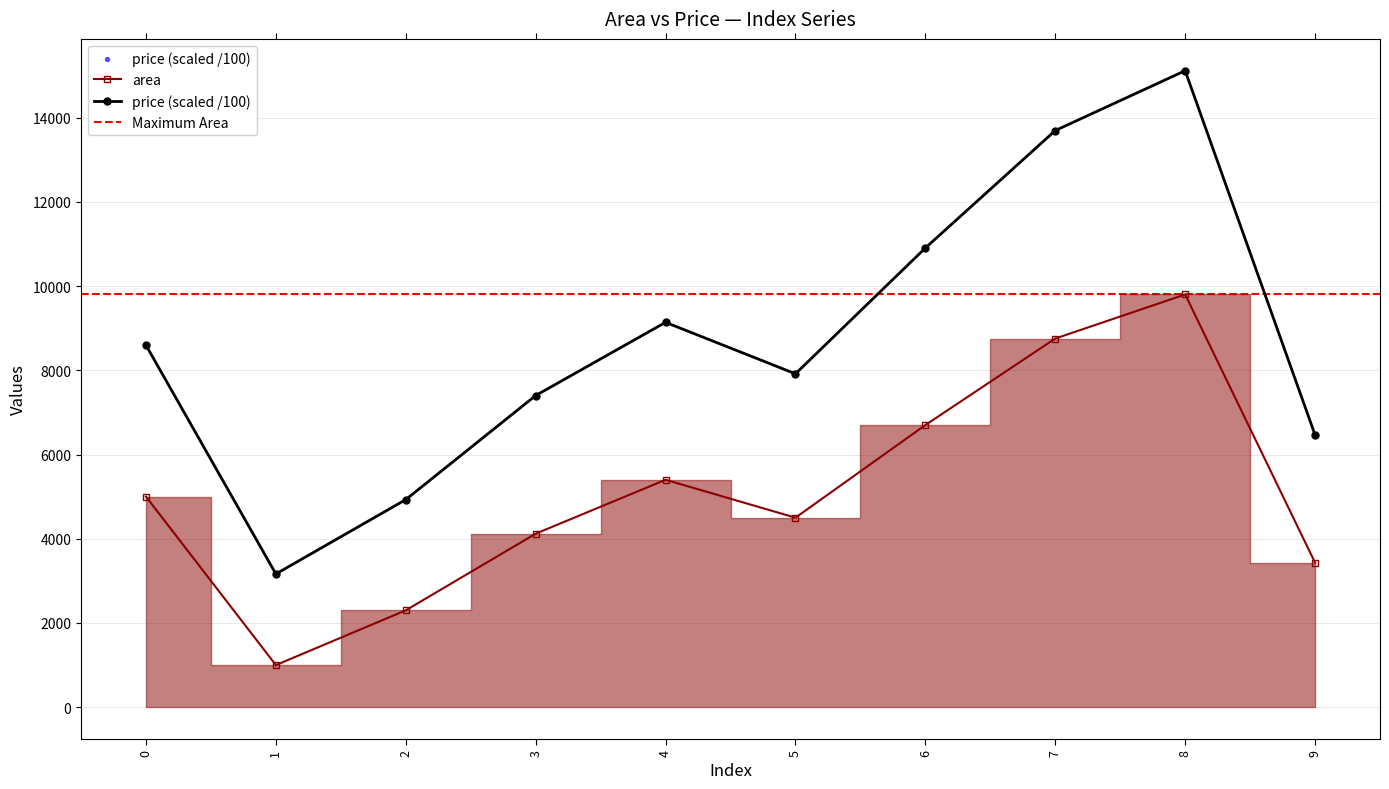

At how many categories does at least one series exceed 4224?

9